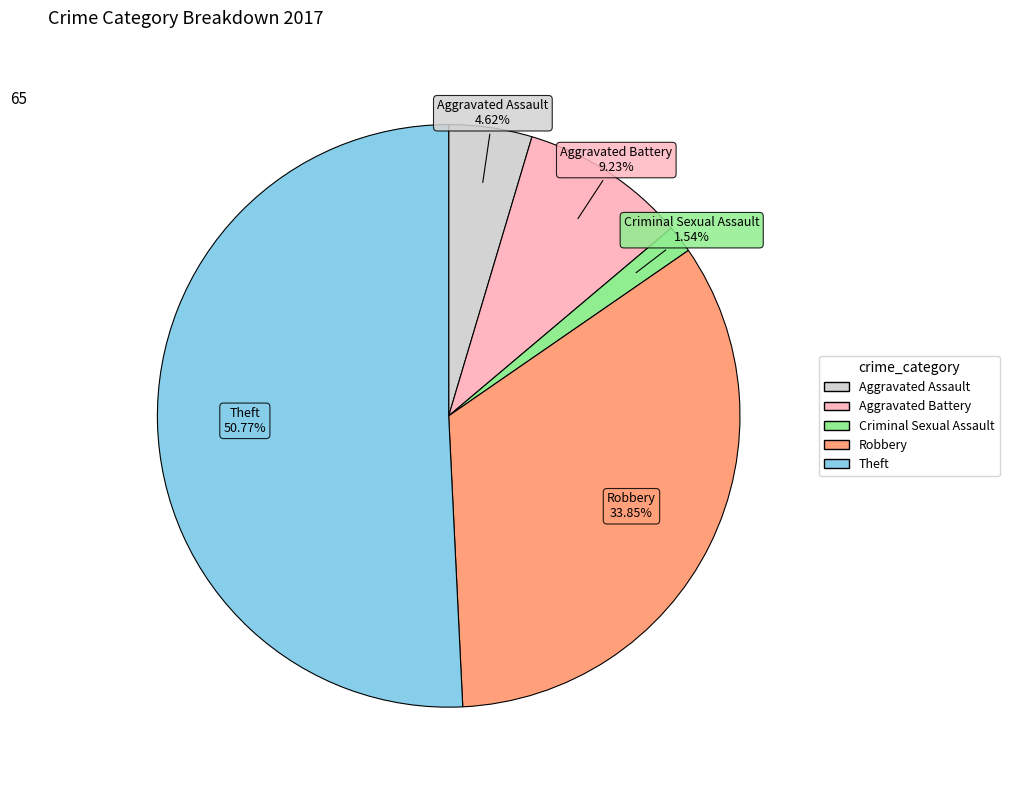

To the nearest percent, what is the difference between the largest and smallest slice percentages?

49%